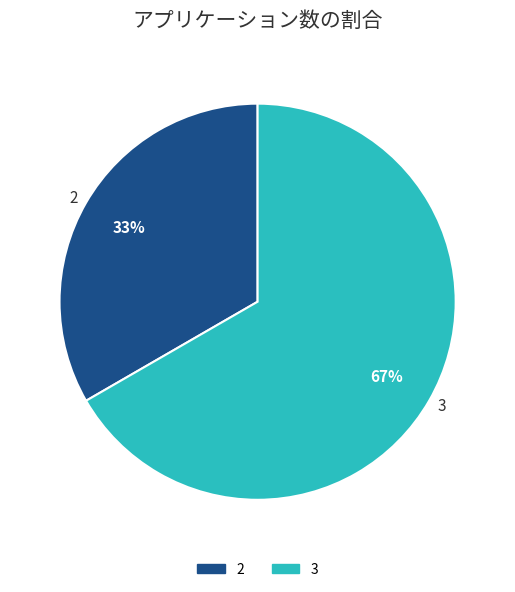

The 2 slice represents 20% of the pie. True or false?

False